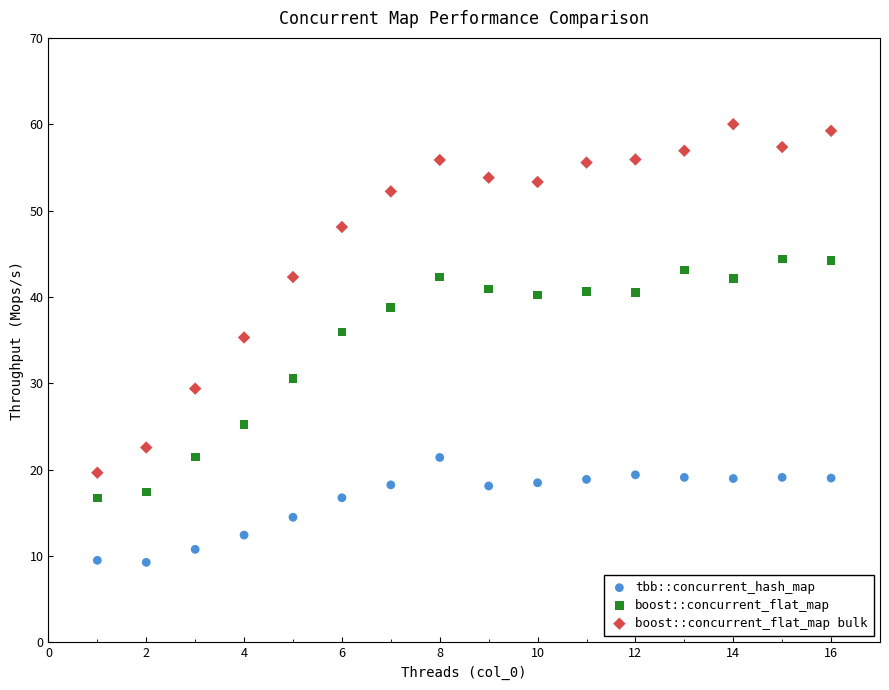

What are all the series names shown in the legend?

tbb::concurrent_hash_map, boost::concurrent_flat_map, boost::concurrent_flat_map bulk